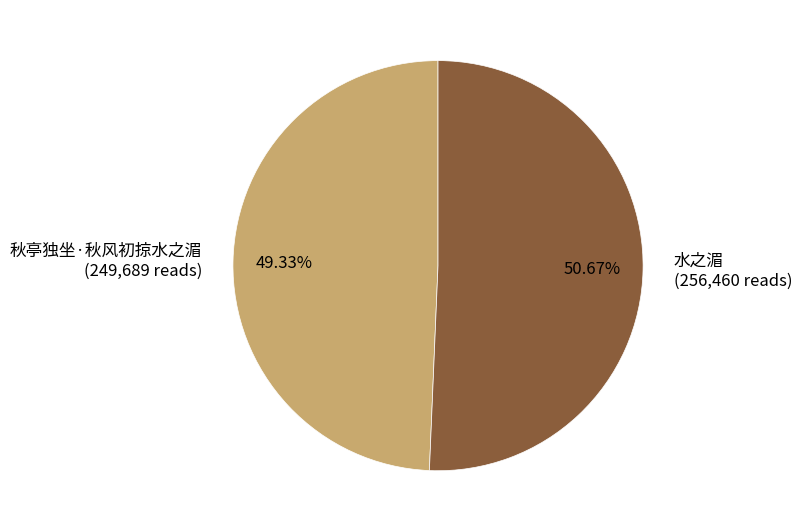

Which category has the smallest portion of the pie?

秋亭独坐·秋风初掠水之湄